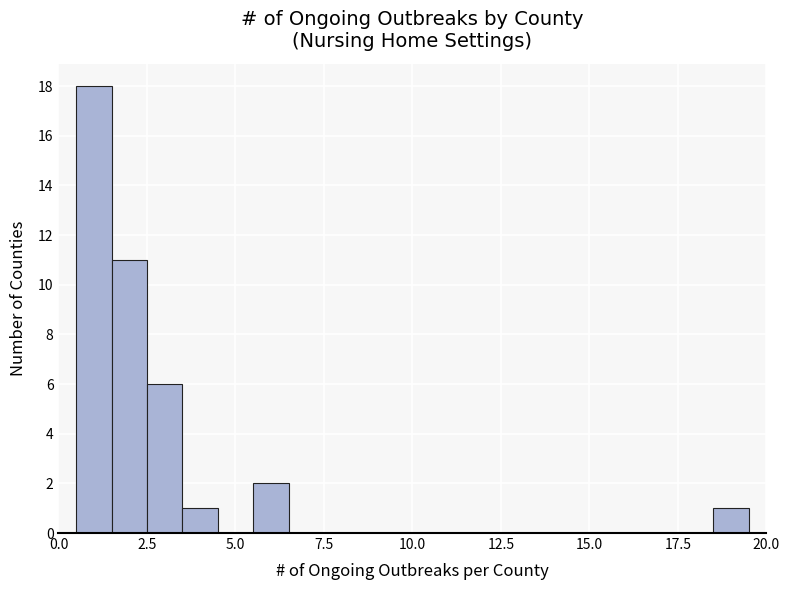

Read against the x-axis, roughly where is the centre of the tallest bar?

1.0